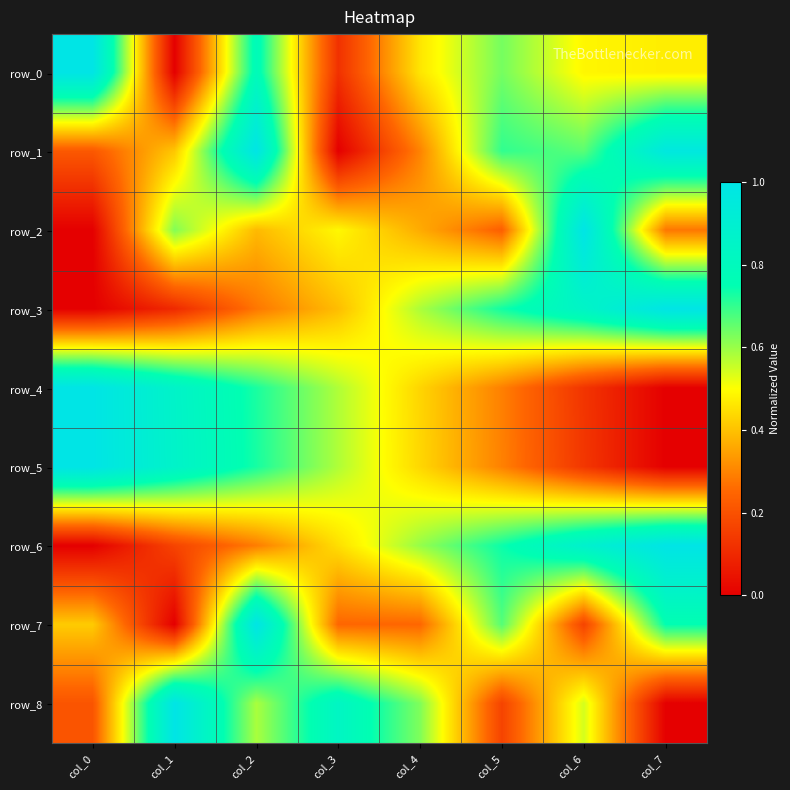

Between col_6 and col_2, which is larger?

col_2